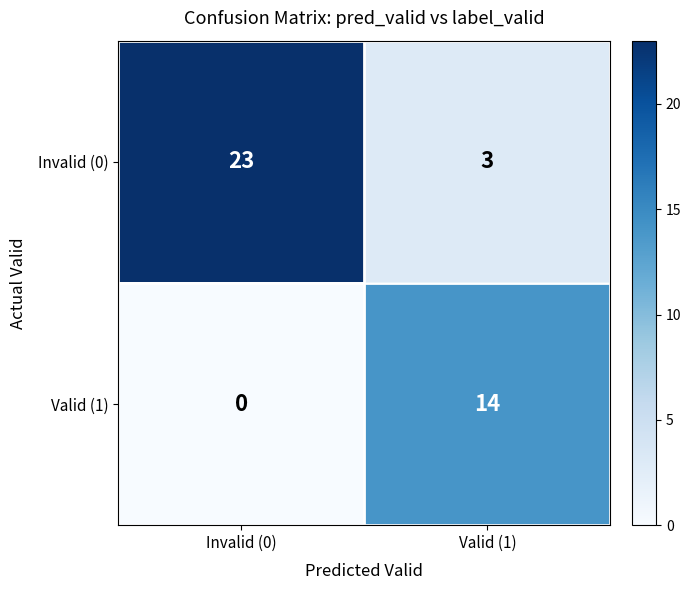

At Invalid (0), list the series in order from largest to smallest.

Invalid (0), Valid (1)